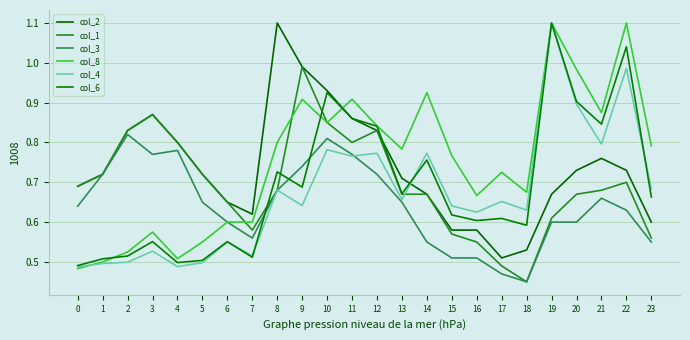

Does the chart display data point markers on the line(s)?

No